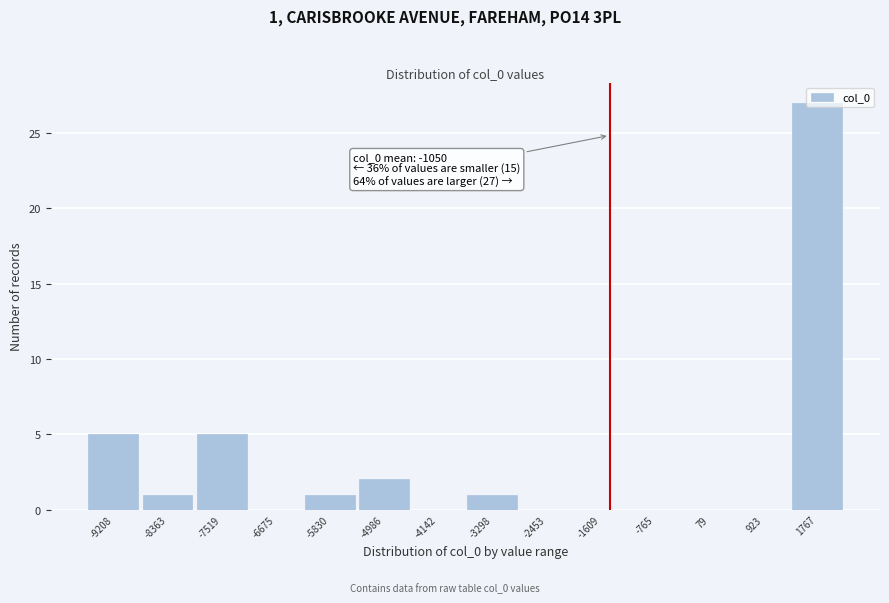

Between -6675 and -8363, which is larger?

-8363